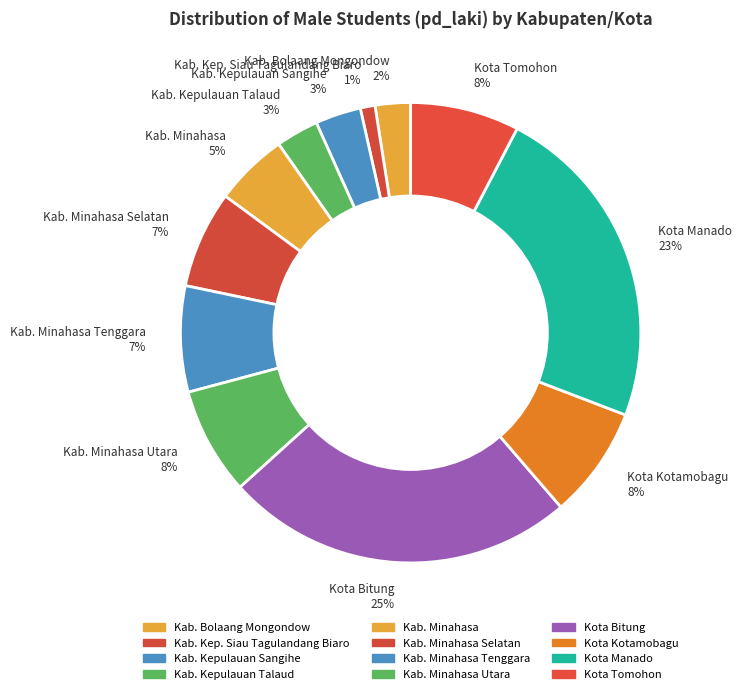

What percentage is the Kab. Kepulauan Sangihe 3% slice, to the nearest percent?

3%